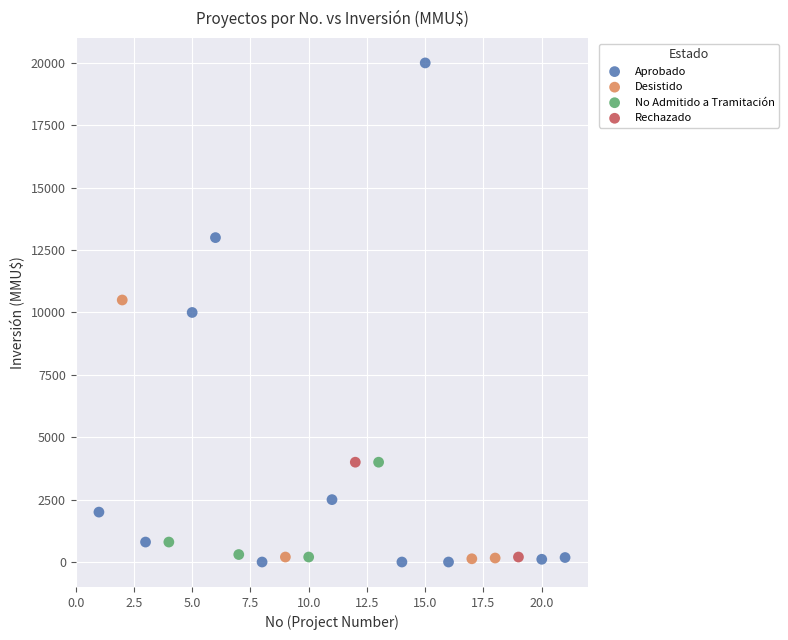

What are all the series names shown in the legend?

Aprobado, Desistido, No Admitido a Tramitación, Rechazado